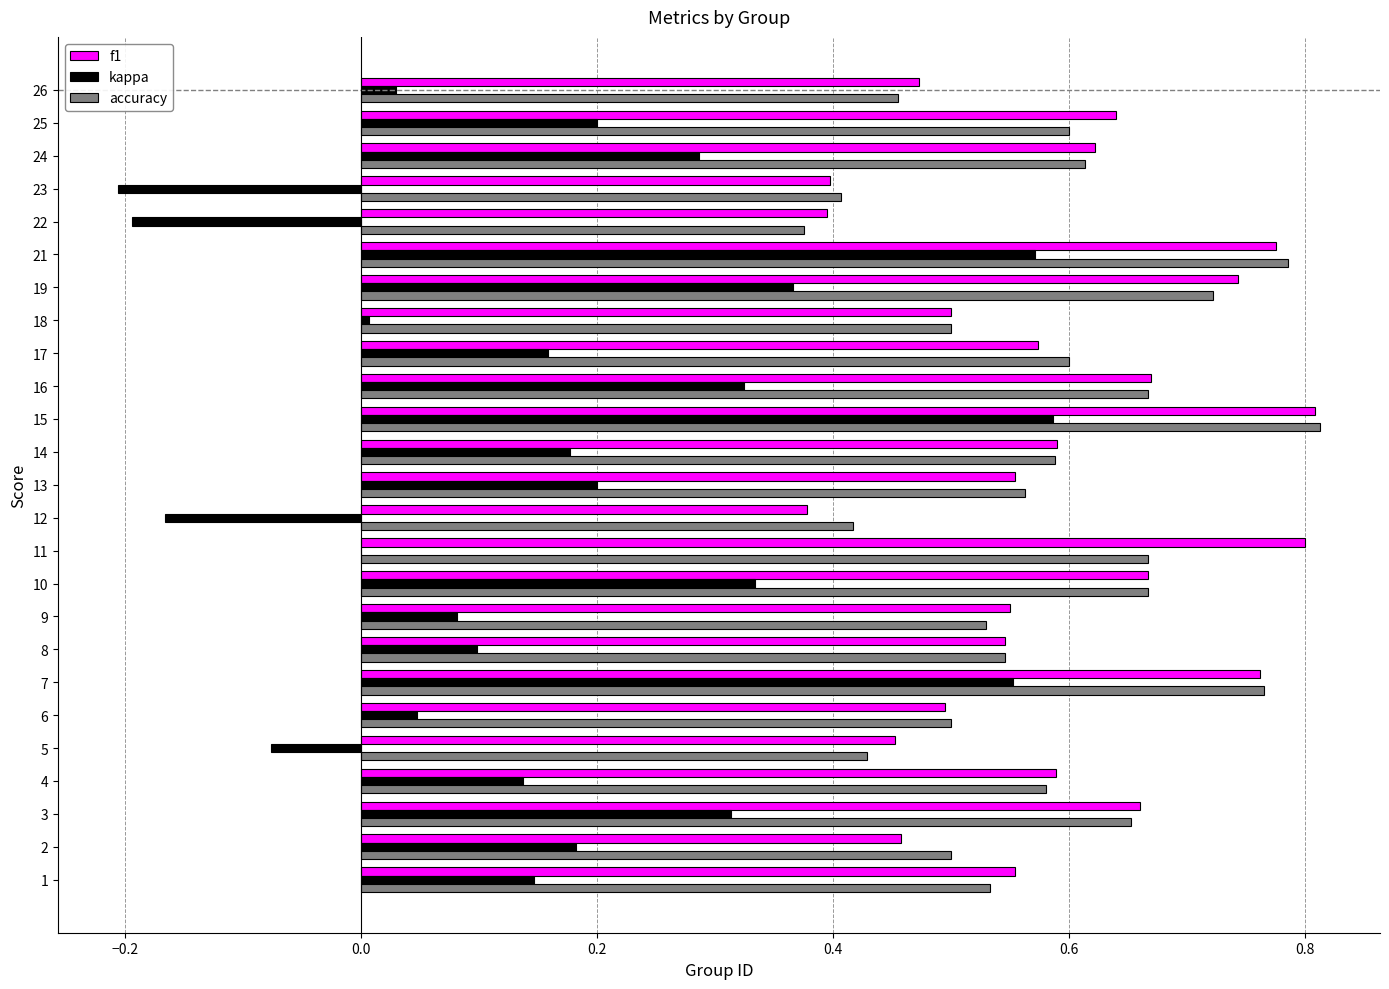

What is the sum of all accuracy values?

14.5